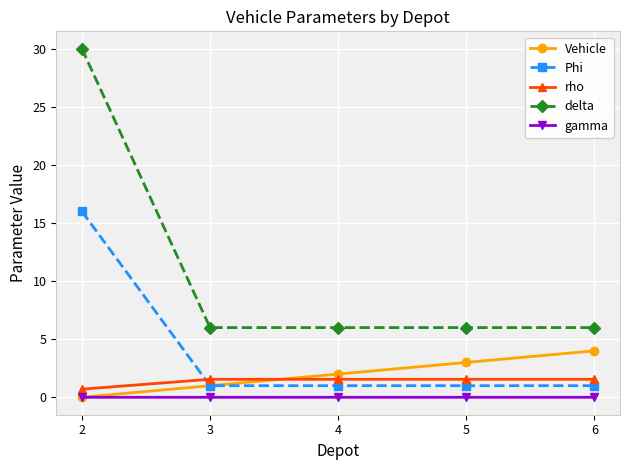

List the series in order of their peak value, lowest first.

gamma, rho, Vehicle, Phi, delta